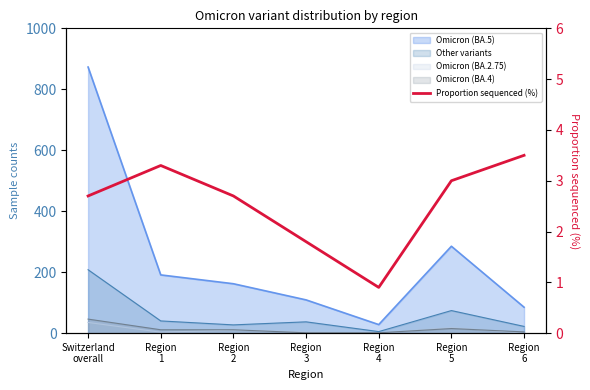

What is the ratio of the value at Region
4 to the value at Region
3?

0.5